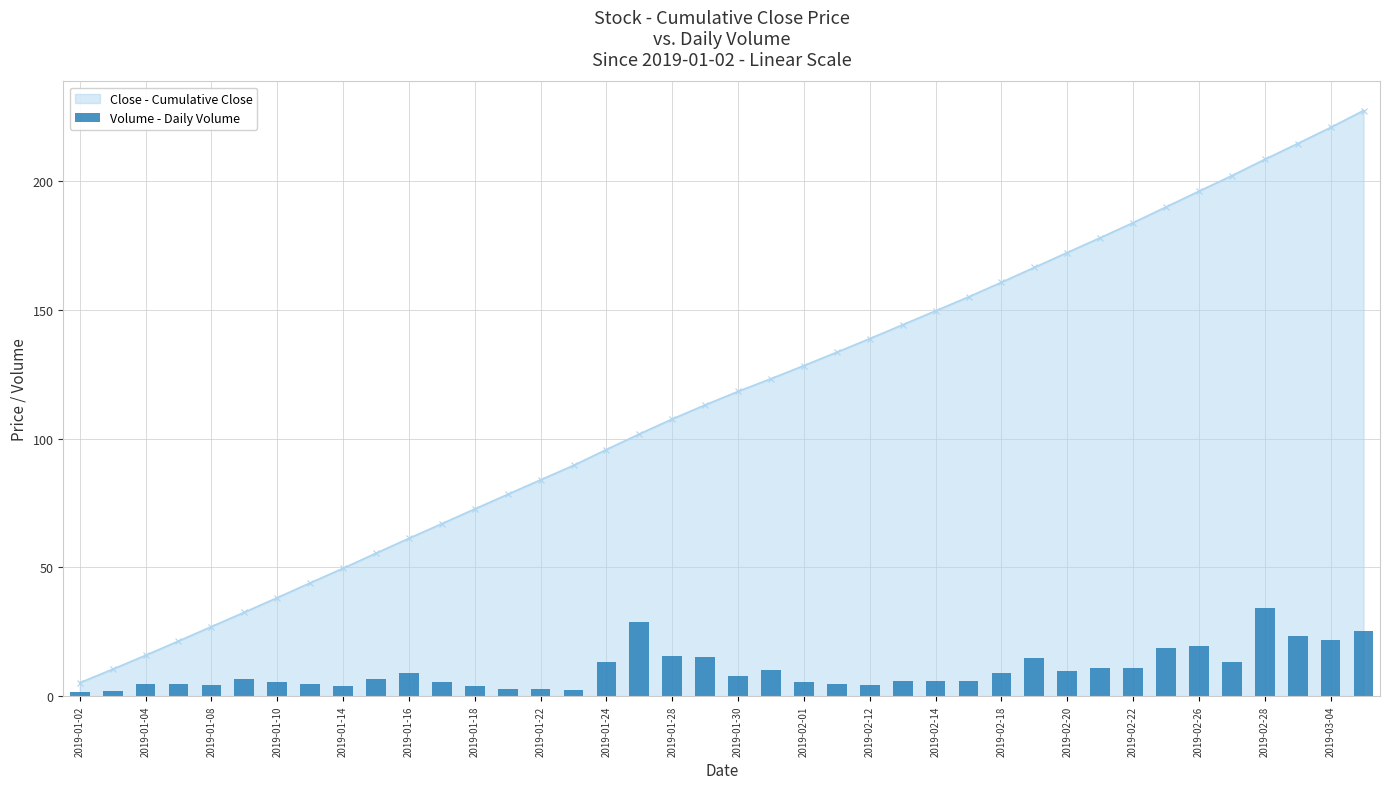

Are the bars grouped side by side (vs. stacked)?

No